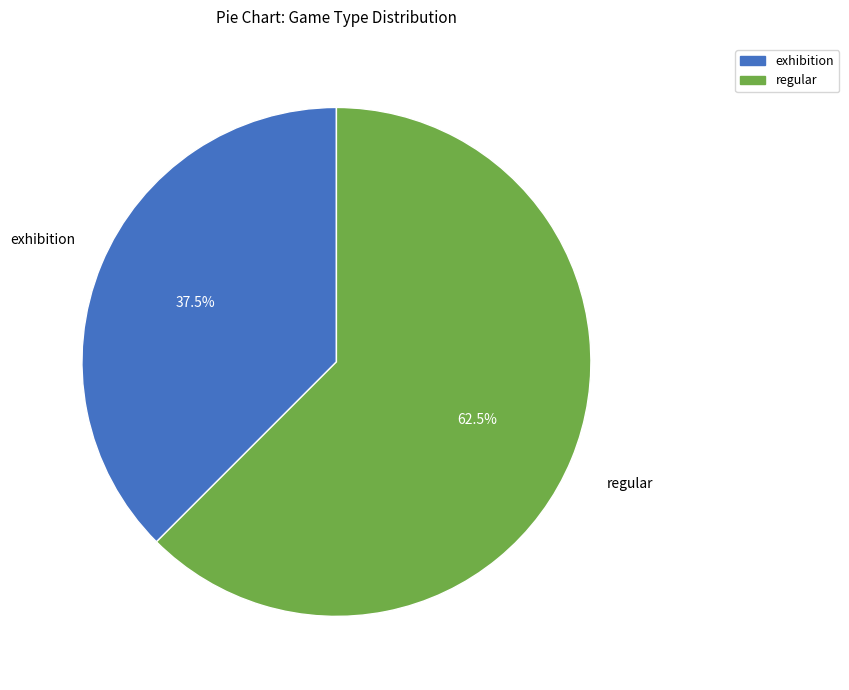

Count the number of slices in the pie.

2